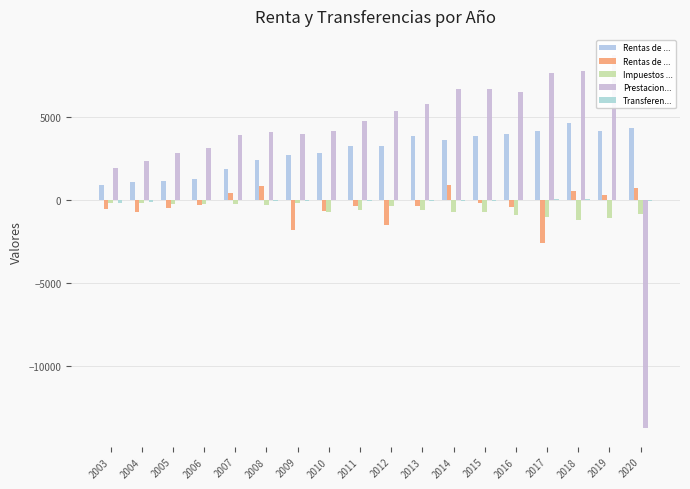

What are all the series names shown in the legend?

Rentas de la producción, Rentas de la propiedad netas, Impuestos netos de subvenciones, Prestaciones sociales netas, Transferencias corrientes netas